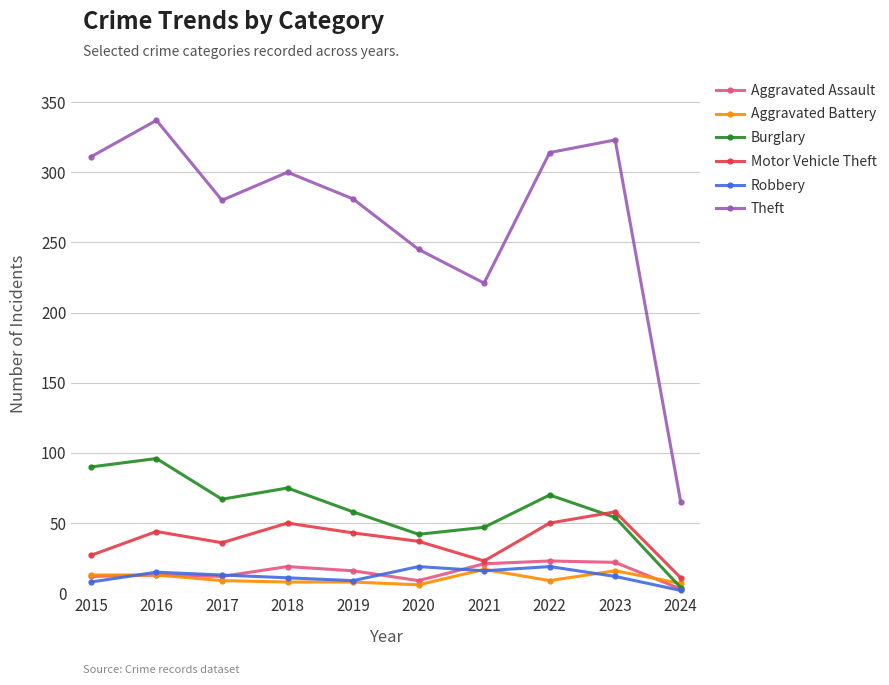

What is the difference between the highest and lowest values at 2022?

305